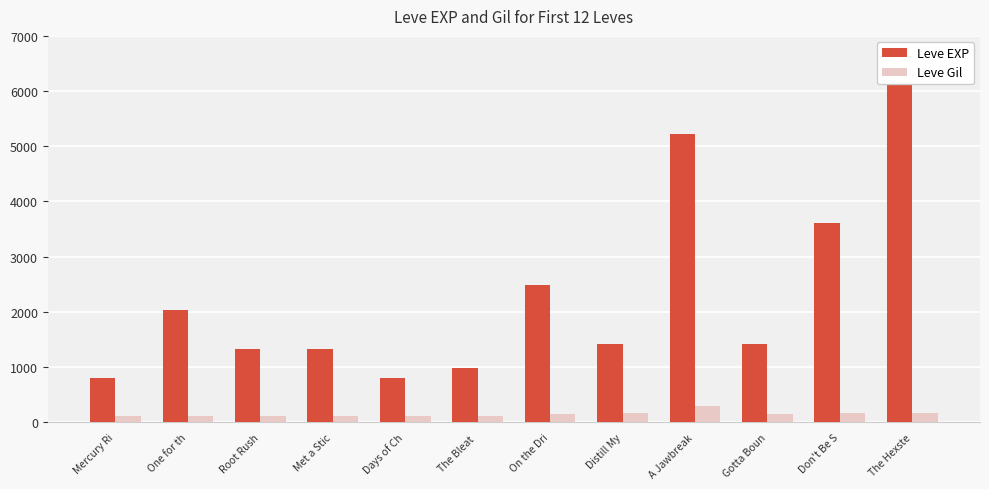

Reading right to left, what are all the values shown in this chart?

Leve EXP: The Hexste=6280	Don't Be S=3600	Gotta Boun=1420	A Jawbreak=5220	Distill My=1420	On the Dri=2490	The Bleat =980	Days of Ch=800	Met a Stic=1330	Root Rush=1330	One for th=2040	Mercury Ri=800
Leve Gil: The Hexste=169	Don't Be S=170	Gotta Boun=140	A Jawbreak=293	Distill My=169	On the Dri=139	The Bleat =112	Days of Ch=112	Met a Stic=115	Root Rush=114	One for th=114	Mercury Ri=113